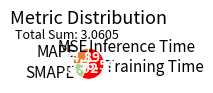

What is the largest slice in the pie chart?

Training Time